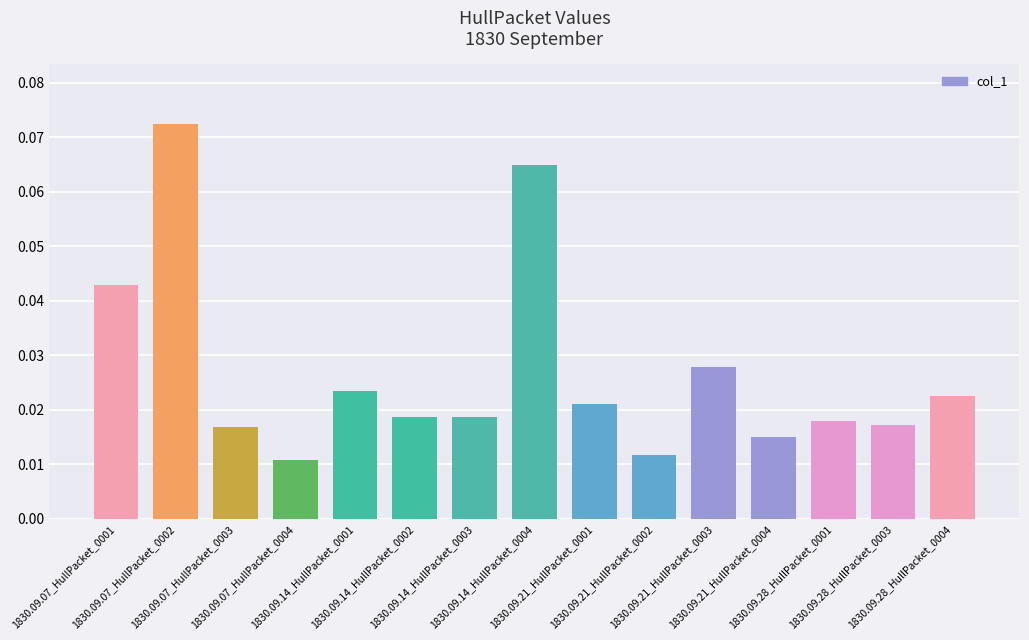

How many values are between 0 and 1?

15